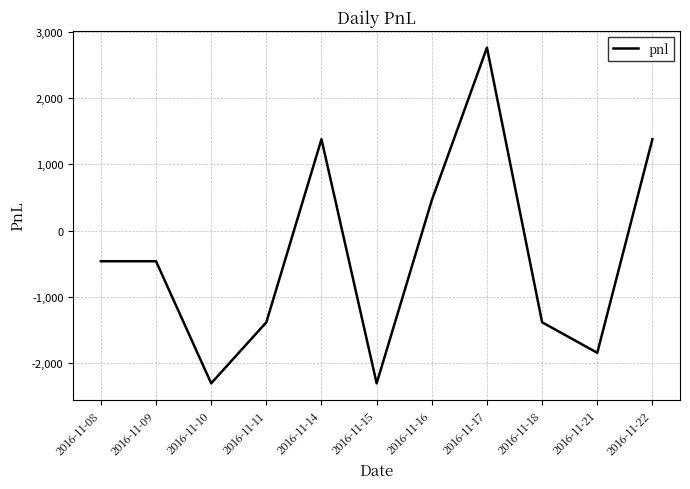

How many interior local valleys (lower than both neighbors) does the data have?

3